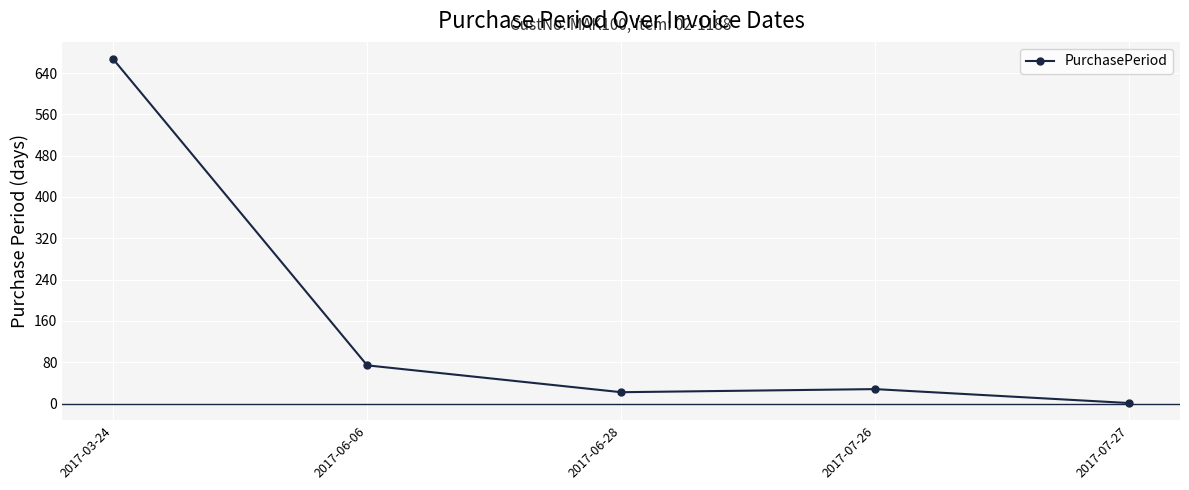

What is the difference between the second highest and minimum values?

73